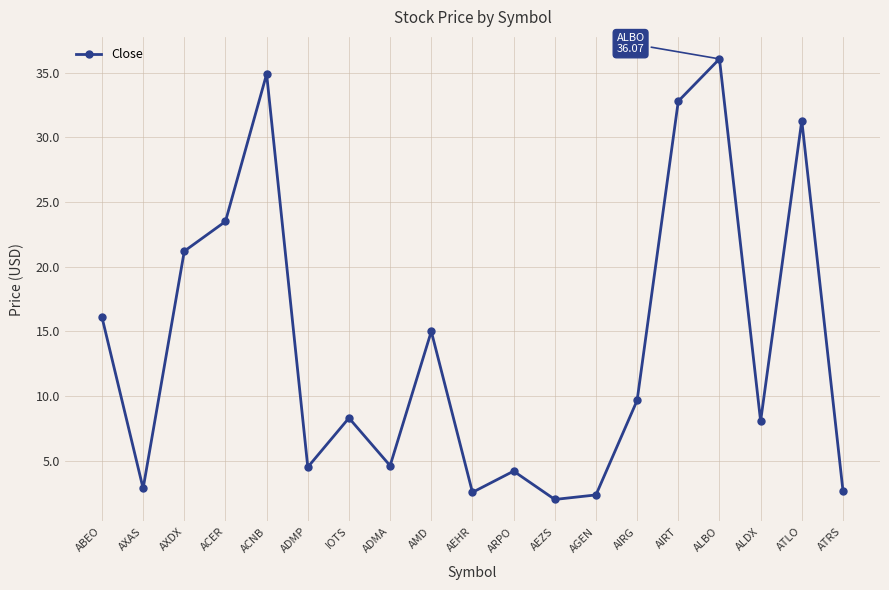

Which category has the highest value across all series?

ALBO